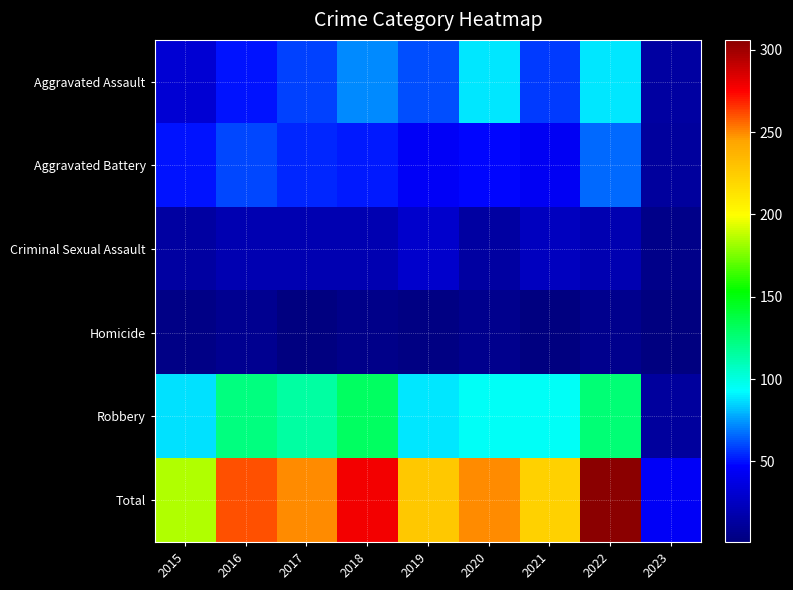

What is the total value across all series at 2016?

520